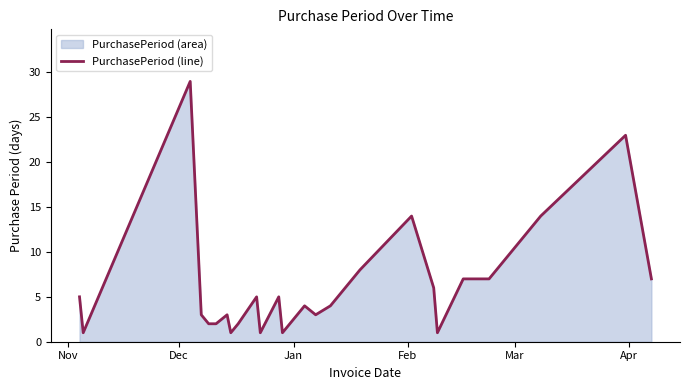

What is the greatest value displayed?

29